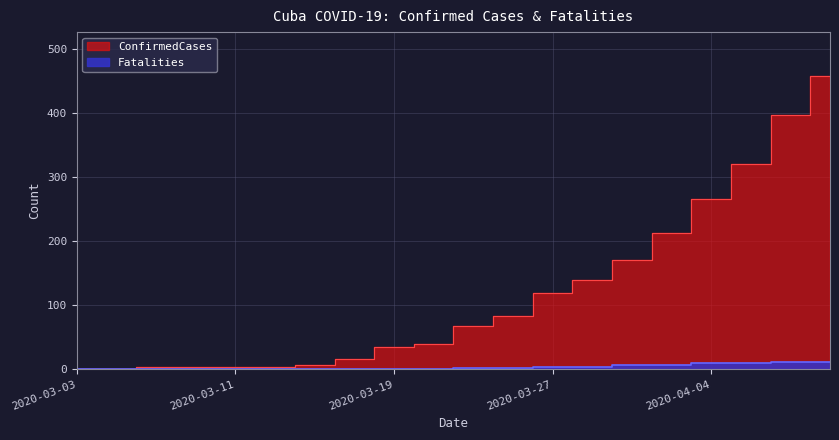

True or false: ConfirmedCases and Fatalities intersect in this chart.

False